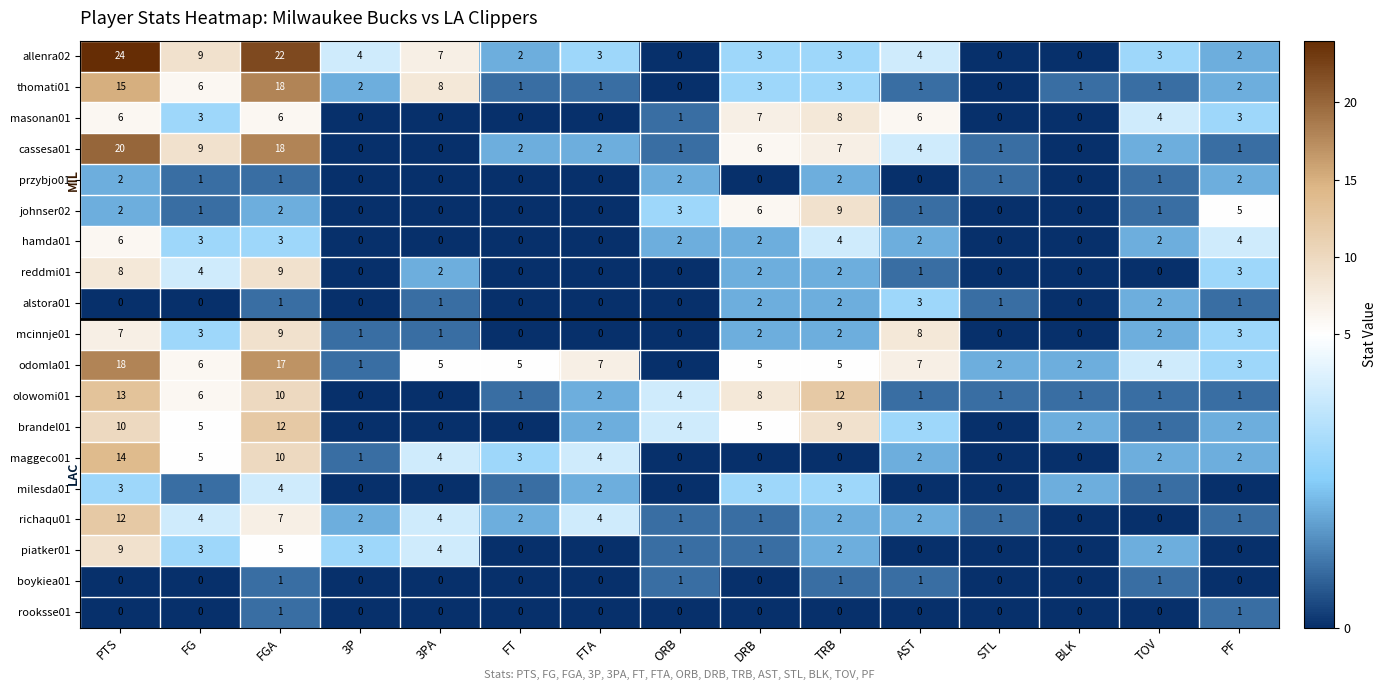

The value of odomla01 at TOV is 6. True or false?

False